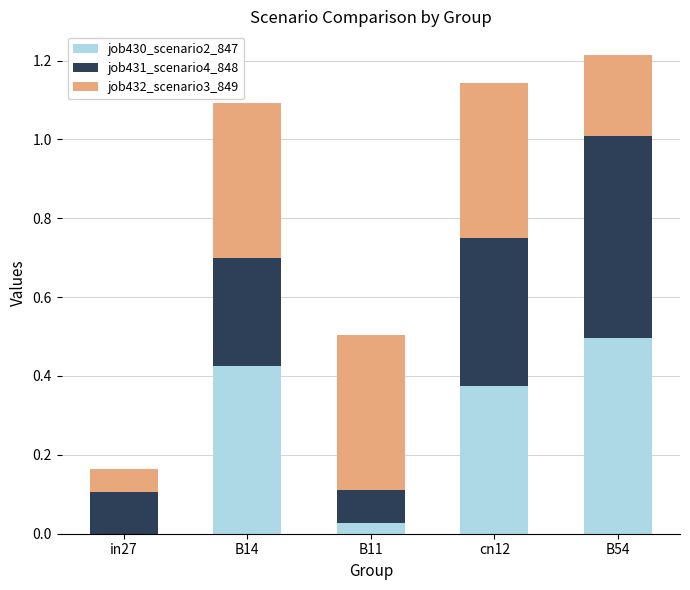

Does the chart contain stacked bars?

Yes